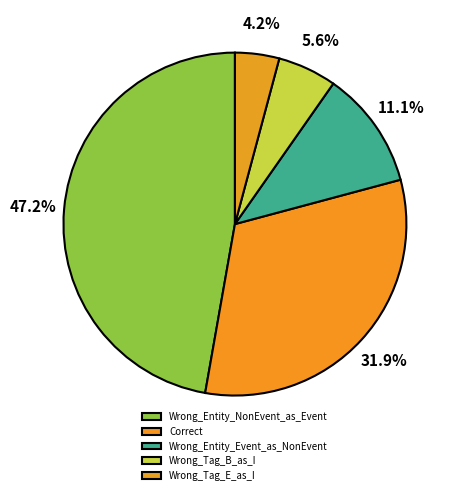

How much of the chart is everything except Wrong_Entity_NonEvent_as_Event?

52.8%